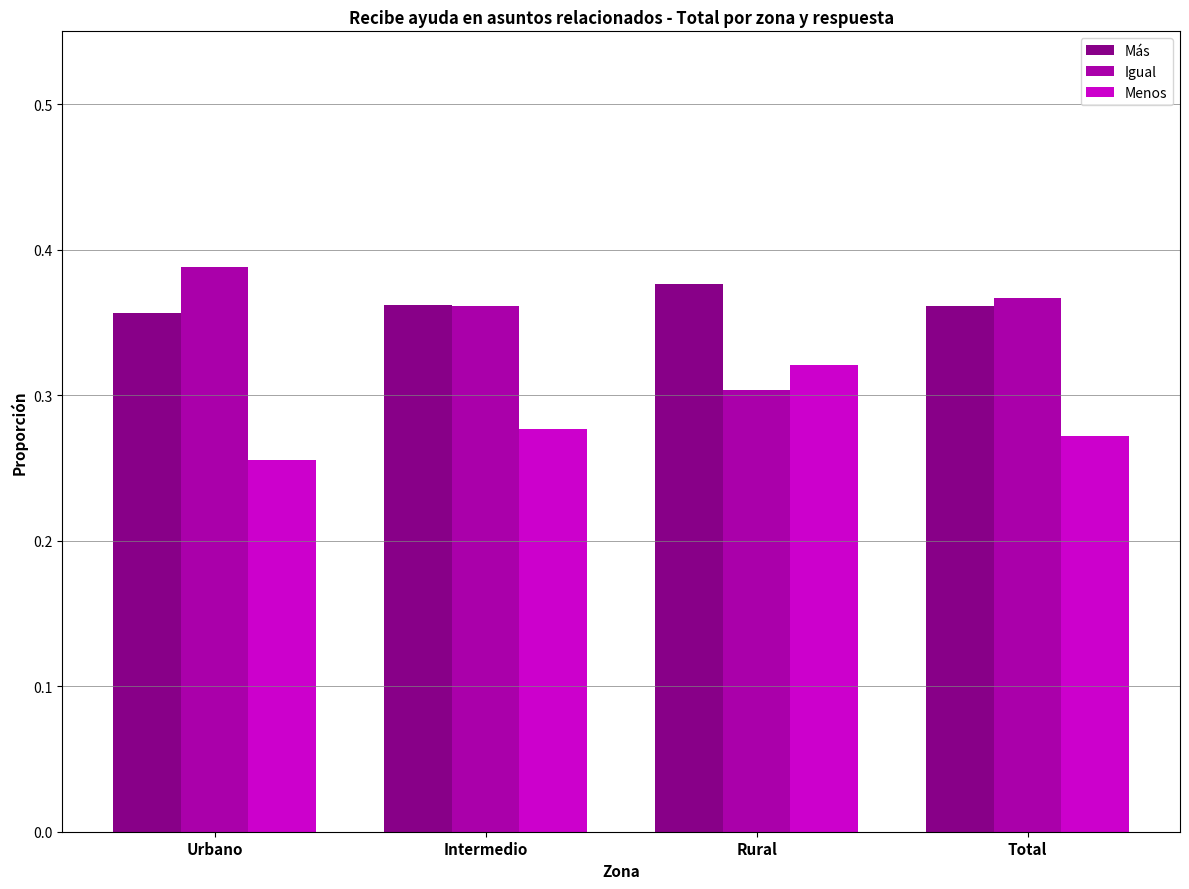

Which series has the widest spread of values?

Igual